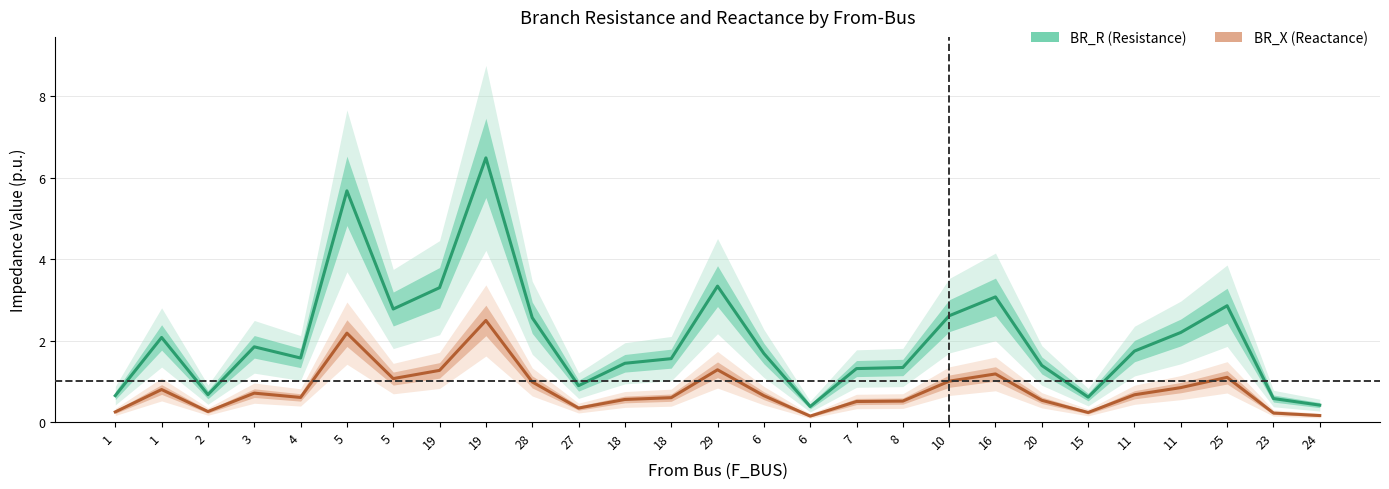

How many data points does each series have?

27